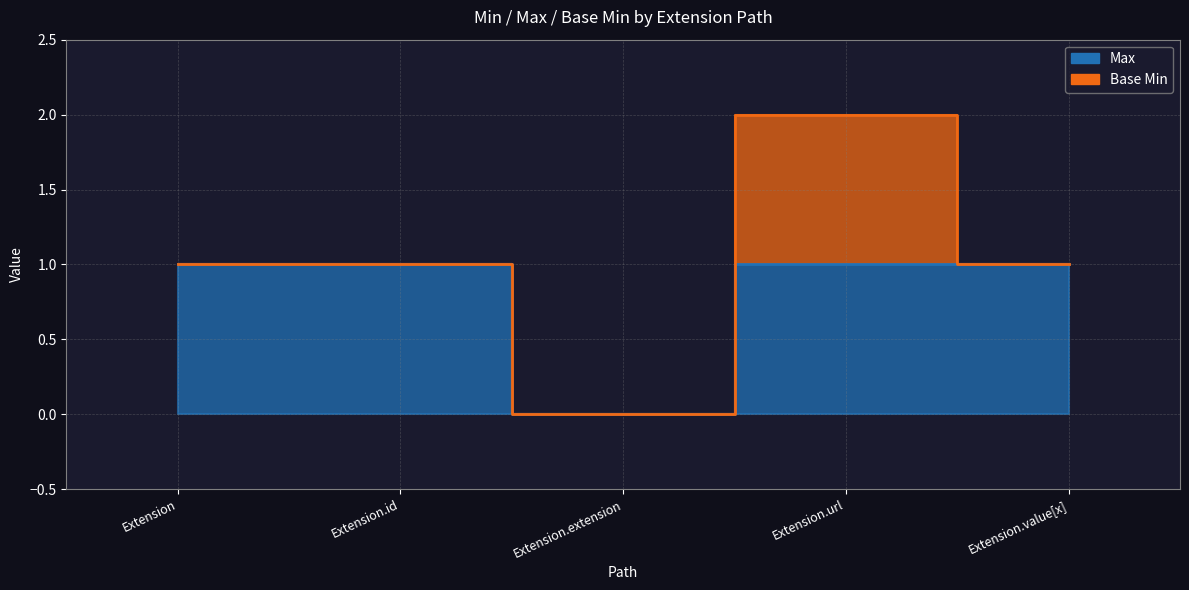

How many data points does each series have?

5